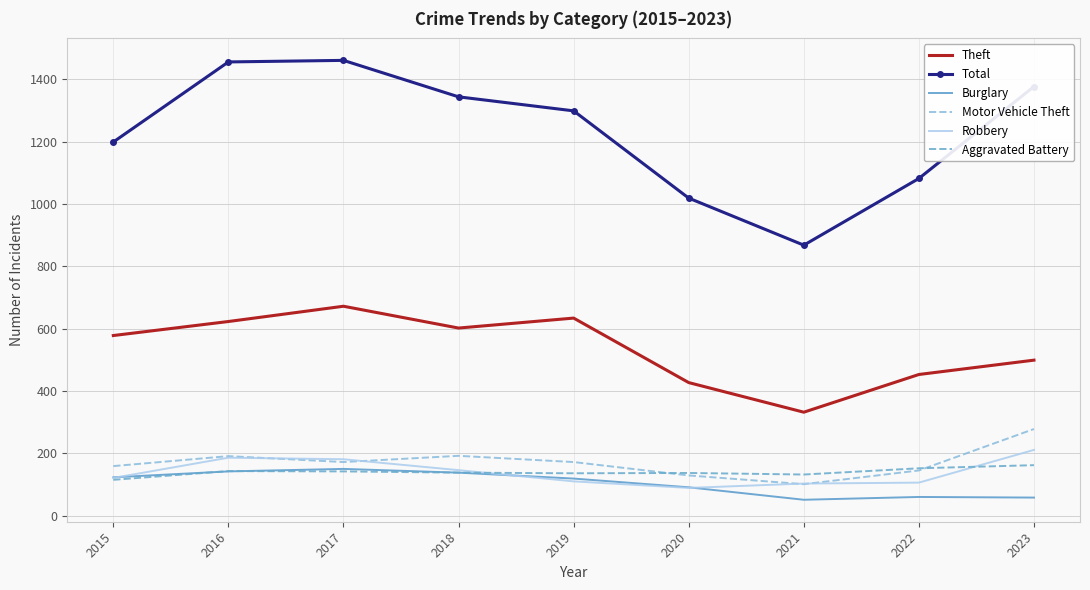

True or false: Robbery has a value of 146 at 2018.

True